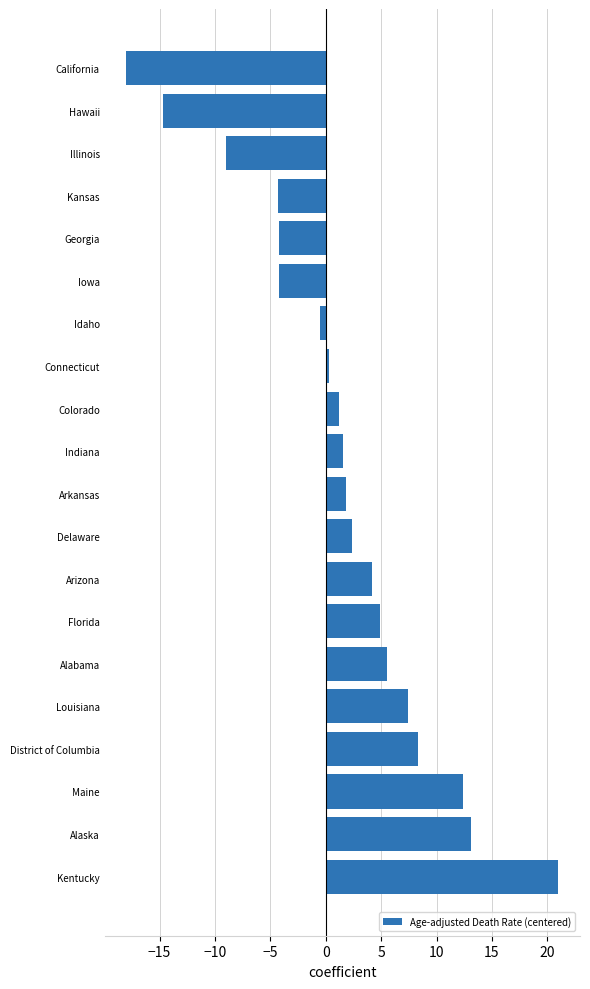

The value at Florida is 4.9. True or false?

True